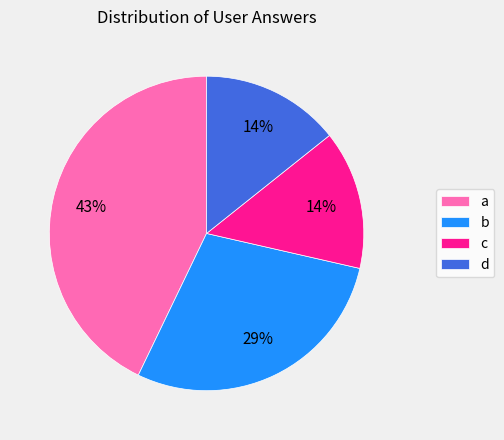

Does a represent more than half of the total?

No